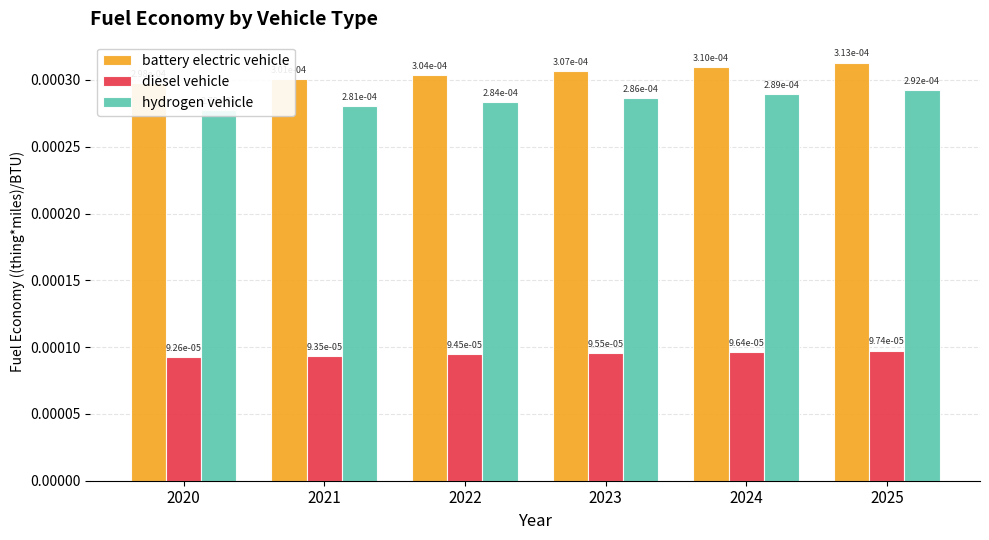

Count the number of categories in the chart.

6